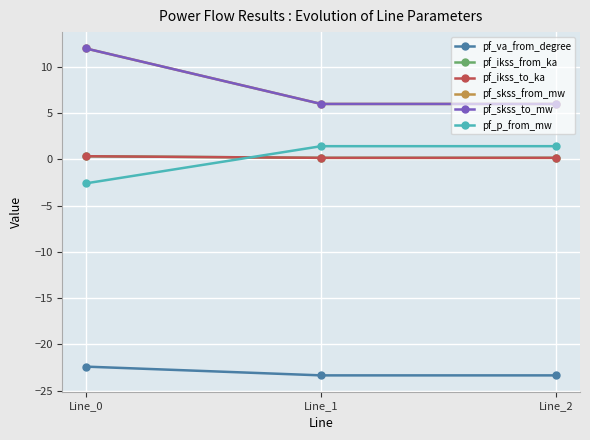

Between Line_1 and Line_2, which series saw the biggest shift?

pf_va_from_degree